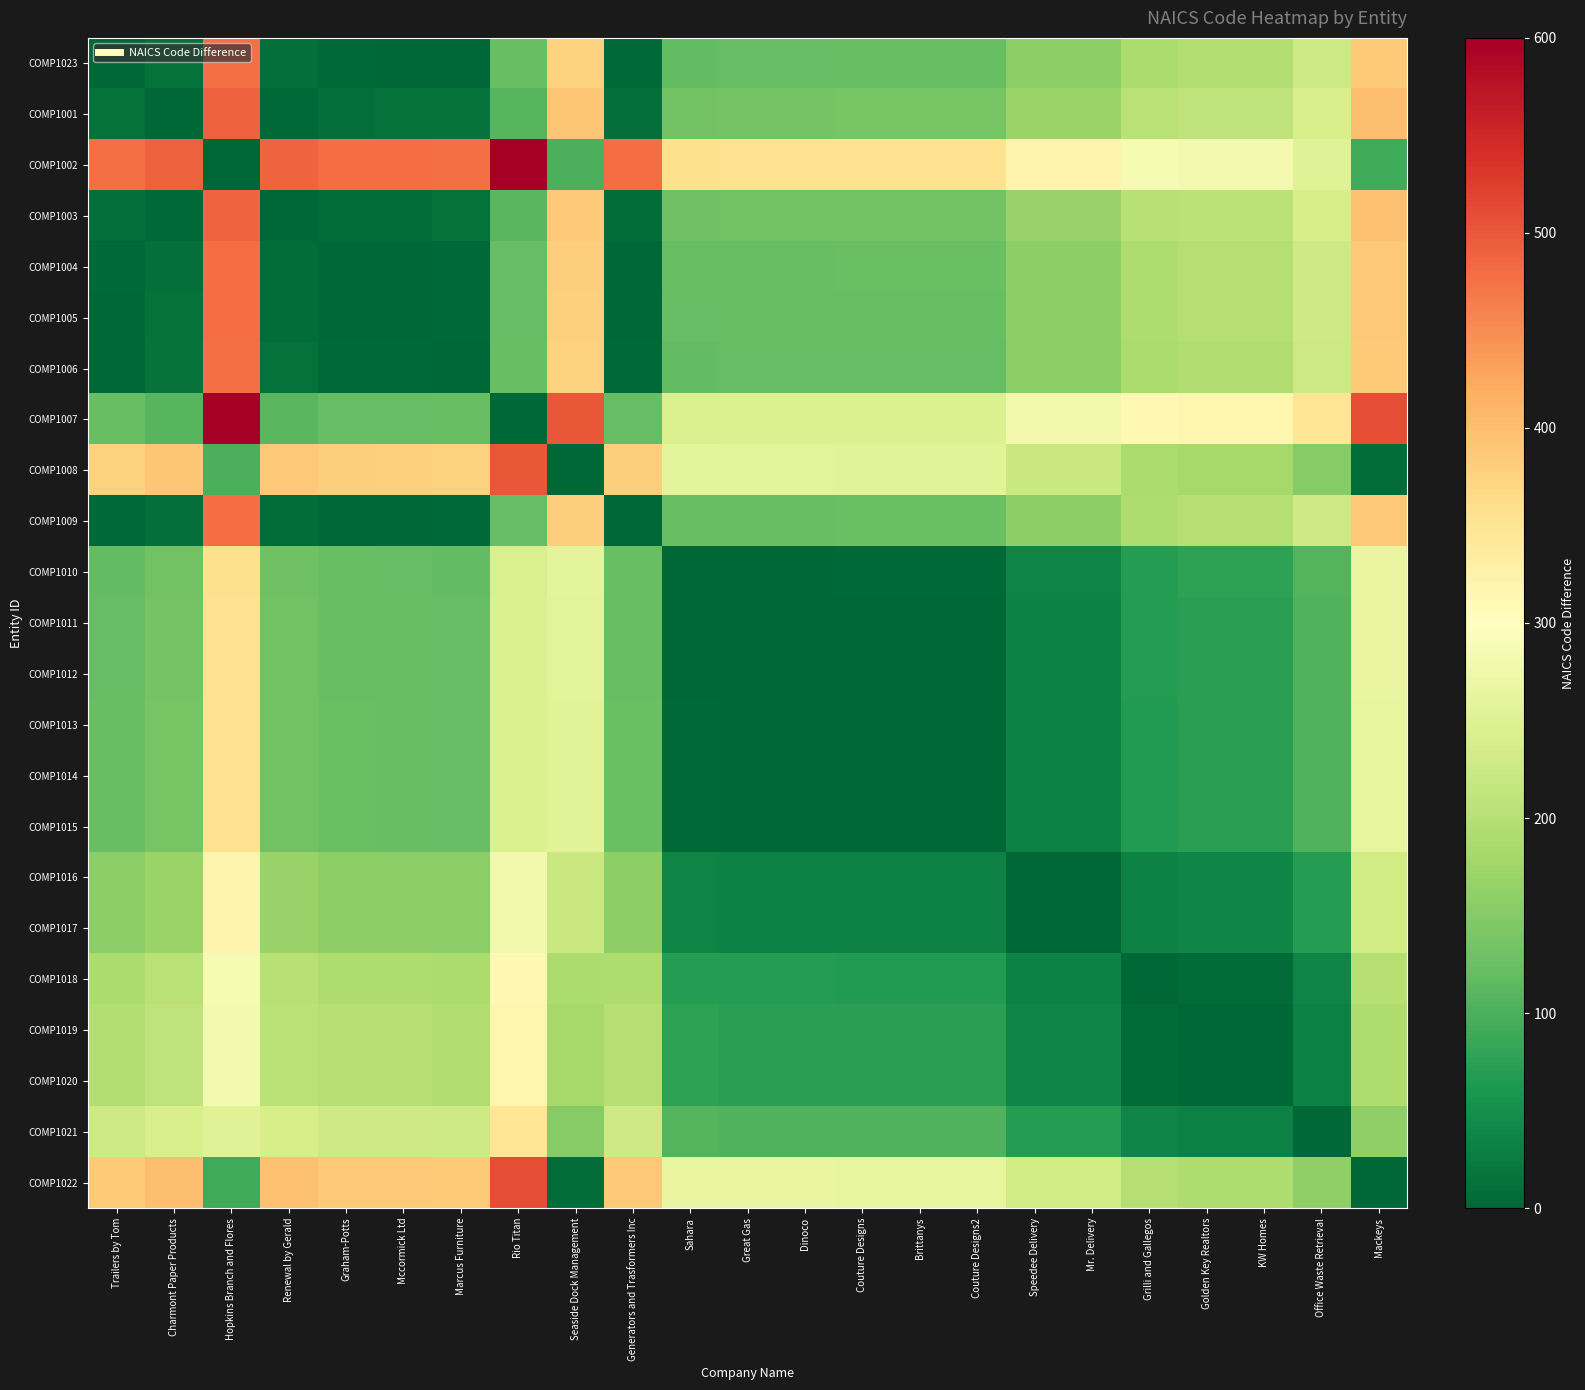

Reading left to right, list all the values displayed in this chart.

COMP1023: Trailers by Tom=0	Charmont Paper Products=14	Hopkins Branch and Flores=477	Renewal by Gerald=11	Graham-Potts=3	Mccormick Ltd=2	Marcus Furniture=1	Rio Titan=123	Seaside Dock Management=377	Generators and Trasformers Inc=3	Sahara=119	Great Gas=121	Dinoco=121	Couture Designs=122	Brittanys=122	Couture Designs2=122	Speedee Delivery=156	Mr. Delivery=156	Grilli and Gallegos=189	Golden Key Realtors=195	KW Homes=195	Office Waste Retrieval=226	Mackeys=386
COMP1001: Trailers by Tom=14	Charmont Paper Products=0	Hopkins Branch and Flores=491	Renewal by Gerald=3	Graham-Potts=11	Mccormick Ltd=12	Marcus Furniture=15	Rio Titan=109	Seaside Dock Management=391	Generators and Trasformers Inc=11	Sahara=133	Great Gas=135	Dinoco=135	Couture Designs=136	Brittanys=136	Couture Designs2=136	Speedee Delivery=170	Mr. Delivery=170	Grilli and Gallegos=203	Golden Key Realtors=209	KW Homes=209	Office Waste Retrieval=240	Mackeys=400
COMP1002: Trailers by Tom=477	Charmont Paper Products=491	Hopkins Branch and Flores=0	Renewal by Gerald=488	Graham-Potts=480	Mccormick Ltd=479	Marcus Furniture=476	Rio Titan=600	Seaside Dock Management=100	Generators and Trasformers Inc=480	Sahara=358	Great Gas=356	Dinoco=356	Couture Designs=355	Brittanys=355	Couture Designs2=355	Speedee Delivery=321	Mr. Delivery=321	Grilli and Gallegos=288	Golden Key Realtors=282	KW Homes=282	Office Waste Retrieval=251	Mackeys=91
COMP1003: Trailers by Tom=11	Charmont Paper Products=3	Hopkins Branch and Flores=488	Renewal by Gerald=0	Graham-Potts=8	Mccormick Ltd=9	Marcus Furniture=12	Rio Titan=112	Seaside Dock Management=388	Generators and Trasformers Inc=8	Sahara=130	Great Gas=132	Dinoco=132	Couture Designs=133	Brittanys=133	Couture Designs2=133	Speedee Delivery=167	Mr. Delivery=167	Grilli and Gallegos=200	Golden Key Realtors=206	KW Homes=206	Office Waste Retrieval=237	Mackeys=397
COMP1004: Trailers by Tom=3	Charmont Paper Products=11	Hopkins Branch and Flores=480	Renewal by Gerald=8	Graham-Potts=0	Mccormick Ltd=1	Marcus Furniture=4	Rio Titan=120	Seaside Dock Management=380	Generators and Trasformers Inc=0	Sahara=122	Great Gas=124	Dinoco=124	Couture Designs=125	Brittanys=125	Couture Designs2=125	Speedee Delivery=159	Mr. Delivery=159	Grilli and Gallegos=192	Golden Key Realtors=198	KW Homes=198	Office Waste Retrieval=229	Mackeys=389
COMP1005: Trailers by Tom=2	Charmont Paper Products=12	Hopkins Branch and Flores=479	Renewal by Gerald=9	Graham-Potts=1	Mccormick Ltd=0	Marcus Furniture=3	Rio Titan=121	Seaside Dock Management=379	Generators and Trasformers Inc=1	Sahara=121	Great Gas=123	Dinoco=123	Couture Designs=124	Brittanys=124	Couture Designs2=124	Speedee Delivery=158	Mr. Delivery=158	Grilli and Gallegos=191	Golden Key Realtors=197	KW Homes=197	Office Waste Retrieval=228	Mackeys=388
COMP1006: Trailers by Tom=1	Charmont Paper Products=15	Hopkins Branch and Flores=476	Renewal by Gerald=12	Graham-Potts=4	Mccormick Ltd=3	Marcus Furniture=0	Rio Titan=124	Seaside Dock Management=376	Generators and Trasformers Inc=4	Sahara=118	Great Gas=120	Dinoco=120	Couture Designs=121	Brittanys=121	Couture Designs2=121	Speedee Delivery=155	Mr. Delivery=155	Grilli and Gallegos=188	Golden Key Realtors=194	KW Homes=194	Office Waste Retrieval=225	Mackeys=385
COMP1007: Trailers by Tom=123	Charmont Paper Products=109	Hopkins Branch and Flores=600	Renewal by Gerald=112	Graham-Potts=120	Mccormick Ltd=121	Marcus Furniture=124	Rio Titan=0	Seaside Dock Management=500	Generators and Trasformers Inc=120	Sahara=242	Great Gas=244	Dinoco=244	Couture Designs=245	Brittanys=245	Couture Designs2=245	Speedee Delivery=279	Mr. Delivery=279	Grilli and Gallegos=312	Golden Key Realtors=318	KW Homes=318	Office Waste Retrieval=349	Mackeys=509
COMP1008: Trailers by Tom=377	Charmont Paper Products=391	Hopkins Branch and Flores=100	Renewal by Gerald=388	Graham-Potts=380	Mccormick Ltd=379	Marcus Furniture=376	Rio Titan=500	Seaside Dock Management=0	Generators and Trasformers Inc=380	Sahara=258	Great Gas=256	Dinoco=256	Couture Designs=255	Brittanys=255	Couture Designs2=255	Speedee Delivery=221	Mr. Delivery=221	Grilli and Gallegos=188	Golden Key Realtors=182	KW Homes=182	Office Waste Retrieval=151	Mackeys=9
COMP1009: Trailers by Tom=3	Charmont Paper Products=11	Hopkins Branch and Flores=480	Renewal by Gerald=8	Graham-Potts=0	Mccormick Ltd=1	Marcus Furniture=4	Rio Titan=120	Seaside Dock Management=380	Generators and Trasformers Inc=0	Sahara=122	Great Gas=124	Dinoco=124	Couture Designs=125	Brittanys=125	Couture Designs2=125	Speedee Delivery=159	Mr. Delivery=159	Grilli and Gallegos=192	Golden Key Realtors=198	KW Homes=198	Office Waste Retrieval=229	Mackeys=389
COMP1010: Trailers by Tom=119	Charmont Paper Products=133	Hopkins Branch and Flores=358	Renewal by Gerald=130	Graham-Potts=122	Mccormick Ltd=121	Marcus Furniture=118	Rio Titan=242	Seaside Dock Management=258	Generators and Trasformers Inc=122	Sahara=0	Great Gas=2	Dinoco=2	Couture Designs=3	Brittanys=3	Couture Designs2=3	Speedee Delivery=37	Mr. Delivery=37	Grilli and Gallegos=70	Golden Key Realtors=76	KW Homes=76	Office Waste Retrieval=107	Mackeys=267
COMP1011: Trailers by Tom=121	Charmont Paper Products=135	Hopkins Branch and Flores=356	Renewal by Gerald=132	Graham-Potts=124	Mccormick Ltd=123	Marcus Furniture=120	Rio Titan=244	Seaside Dock Management=256	Generators and Trasformers Inc=124	Sahara=2	Great Gas=0	Dinoco=0	Couture Designs=1	Brittanys=1	Couture Designs2=1	Speedee Delivery=35	Mr. Delivery=35	Grilli and Gallegos=68	Golden Key Realtors=74	KW Homes=74	Office Waste Retrieval=105	Mackeys=265
COMP1012: Trailers by Tom=121	Charmont Paper Products=135	Hopkins Branch and Flores=356	Renewal by Gerald=132	Graham-Potts=124	Mccormick Ltd=123	Marcus Furniture=120	Rio Titan=244	Seaside Dock Management=256	Generators and Trasformers Inc=124	Sahara=2	Great Gas=0	Dinoco=0	Couture Designs=1	Brittanys=1	Couture Designs2=1	Speedee Delivery=35	Mr. Delivery=35	Grilli and Gallegos=68	Golden Key Realtors=74	KW Homes=74	Office Waste Retrieval=105	Mackeys=265
COMP1013: Trailers by Tom=122	Charmont Paper Products=136	Hopkins Branch and Flores=355	Renewal by Gerald=133	Graham-Potts=125	Mccormick Ltd=124	Marcus Furniture=121	Rio Titan=245	Seaside Dock Management=255	Generators and Trasformers Inc=125	Sahara=3	Great Gas=1	Dinoco=1	Couture Designs=0	Brittanys=0	Couture Designs2=0	Speedee Delivery=34	Mr. Delivery=34	Grilli and Gallegos=67	Golden Key Realtors=73	KW Homes=73	Office Waste Retrieval=104	Mackeys=264
COMP1014: Trailers by Tom=122	Charmont Paper Products=136	Hopkins Branch and Flores=355	Renewal by Gerald=133	Graham-Potts=125	Mccormick Ltd=124	Marcus Furniture=121	Rio Titan=245	Seaside Dock Management=255	Generators and Trasformers Inc=125	Sahara=3	Great Gas=1	Dinoco=1	Couture Designs=0	Brittanys=0	Couture Designs2=0	Speedee Delivery=34	Mr. Delivery=34	Grilli and Gallegos=67	Golden Key Realtors=73	KW Homes=73	Office Waste Retrieval=104	Mackeys=264
COMP1015: Trailers by Tom=122	Charmont Paper Products=136	Hopkins Branch and Flores=355	Renewal by Gerald=133	Graham-Potts=125	Mccormick Ltd=124	Marcus Furniture=121	Rio Titan=245	Seaside Dock Management=255	Generators and Trasformers Inc=125	Sahara=3	Great Gas=1	Dinoco=1	Couture Designs=0	Brittanys=0	Couture Designs2=0	Speedee Delivery=34	Mr. Delivery=34	Grilli and Gallegos=67	Golden Key Realtors=73	KW Homes=73	Office Waste Retrieval=104	Mackeys=264
COMP1016: Trailers by Tom=156	Charmont Paper Products=170	Hopkins Branch and Flores=321	Renewal by Gerald=167	Graham-Potts=159	Mccormick Ltd=158	Marcus Furniture=155	Rio Titan=279	Seaside Dock Management=221	Generators and Trasformers Inc=159	Sahara=37	Great Gas=35	Dinoco=35	Couture Designs=34	Brittanys=34	Couture Designs2=34	Speedee Delivery=0	Mr. Delivery=0	Grilli and Gallegos=33	Golden Key Realtors=39	KW Homes=39	Office Waste Retrieval=70	Mackeys=230
COMP1017: Trailers by Tom=156	Charmont Paper Products=170	Hopkins Branch and Flores=321	Renewal by Gerald=167	Graham-Potts=159	Mccormick Ltd=158	Marcus Furniture=155	Rio Titan=279	Seaside Dock Management=221	Generators and Trasformers Inc=159	Sahara=37	Great Gas=35	Dinoco=35	Couture Designs=34	Brittanys=34	Couture Designs2=34	Speedee Delivery=0	Mr. Delivery=0	Grilli and Gallegos=33	Golden Key Realtors=39	KW Homes=39	Office Waste Retrieval=70	Mackeys=230
COMP1018: Trailers by Tom=189	Charmont Paper Products=203	Hopkins Branch and Flores=288	Renewal by Gerald=200	Graham-Potts=192	Mccormick Ltd=191	Marcus Furniture=188	Rio Titan=312	Seaside Dock Management=188	Generators and Trasformers Inc=192	Sahara=70	Great Gas=68	Dinoco=68	Couture Designs=67	Brittanys=67	Couture Designs2=67	Speedee Delivery=33	Mr. Delivery=33	Grilli and Gallegos=0	Golden Key Realtors=6	KW Homes=6	Office Waste Retrieval=37	Mackeys=197
COMP1019: Trailers by Tom=195	Charmont Paper Products=209	Hopkins Branch and Flores=282	Renewal by Gerald=206	Graham-Potts=198	Mccormick Ltd=197	Marcus Furniture=194	Rio Titan=318	Seaside Dock Management=182	Generators and Trasformers Inc=198	Sahara=76	Great Gas=74	Dinoco=74	Couture Designs=73	Brittanys=73	Couture Designs2=73	Speedee Delivery=39	Mr. Delivery=39	Grilli and Gallegos=6	Golden Key Realtors=0	KW Homes=0	Office Waste Retrieval=31	Mackeys=191
COMP1020: Trailers by Tom=195	Charmont Paper Products=209	Hopkins Branch and Flores=282	Renewal by Gerald=206	Graham-Potts=198	Mccormick Ltd=197	Marcus Furniture=194	Rio Titan=318	Seaside Dock Management=182	Generators and Trasformers Inc=198	Sahara=76	Great Gas=74	Dinoco=74	Couture Designs=73	Brittanys=73	Couture Designs2=73	Speedee Delivery=39	Mr. Delivery=39	Grilli and Gallegos=6	Golden Key Realtors=0	KW Homes=0	Office Waste Retrieval=31	Mackeys=191
COMP1021: Trailers by Tom=226	Charmont Paper Products=240	Hopkins Branch and Flores=251	Renewal by Gerald=237	Graham-Potts=229	Mccormick Ltd=228	Marcus Furniture=225	Rio Titan=349	Seaside Dock Management=151	Generators and Trasformers Inc=229	Sahara=107	Great Gas=105	Dinoco=105	Couture Designs=104	Brittanys=104	Couture Designs2=104	Speedee Delivery=70	Mr. Delivery=70	Grilli and Gallegos=37	Golden Key Realtors=31	KW Homes=31	Office Waste Retrieval=0	Mackeys=160
COMP1022: Trailers by Tom=386	Charmont Paper Products=400	Hopkins Branch and Flores=91	Renewal by Gerald=397	Graham-Potts=389	Mccormick Ltd=388	Marcus Furniture=385	Rio Titan=509	Seaside Dock Management=9	Generators and Trasformers Inc=389	Sahara=267	Great Gas=265	Dinoco=265	Couture Designs=264	Brittanys=264	Couture Designs2=264	Speedee Delivery=230	Mr. Delivery=230	Grilli and Gallegos=197	Golden Key Realtors=191	KW Homes=191	Office Waste Retrieval=160	Mackeys=0